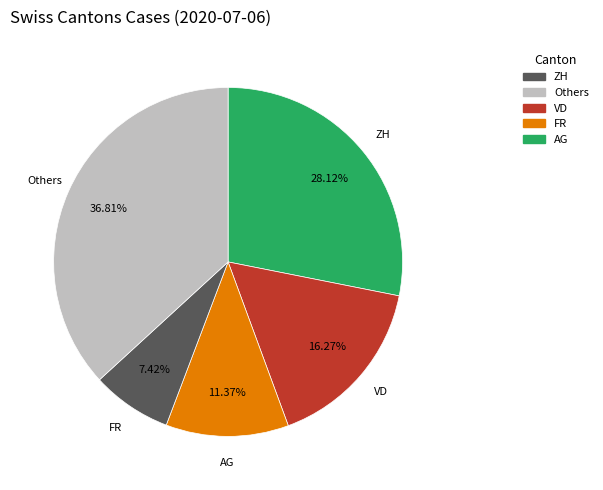

Does AG account for over 50% of the chart?

No